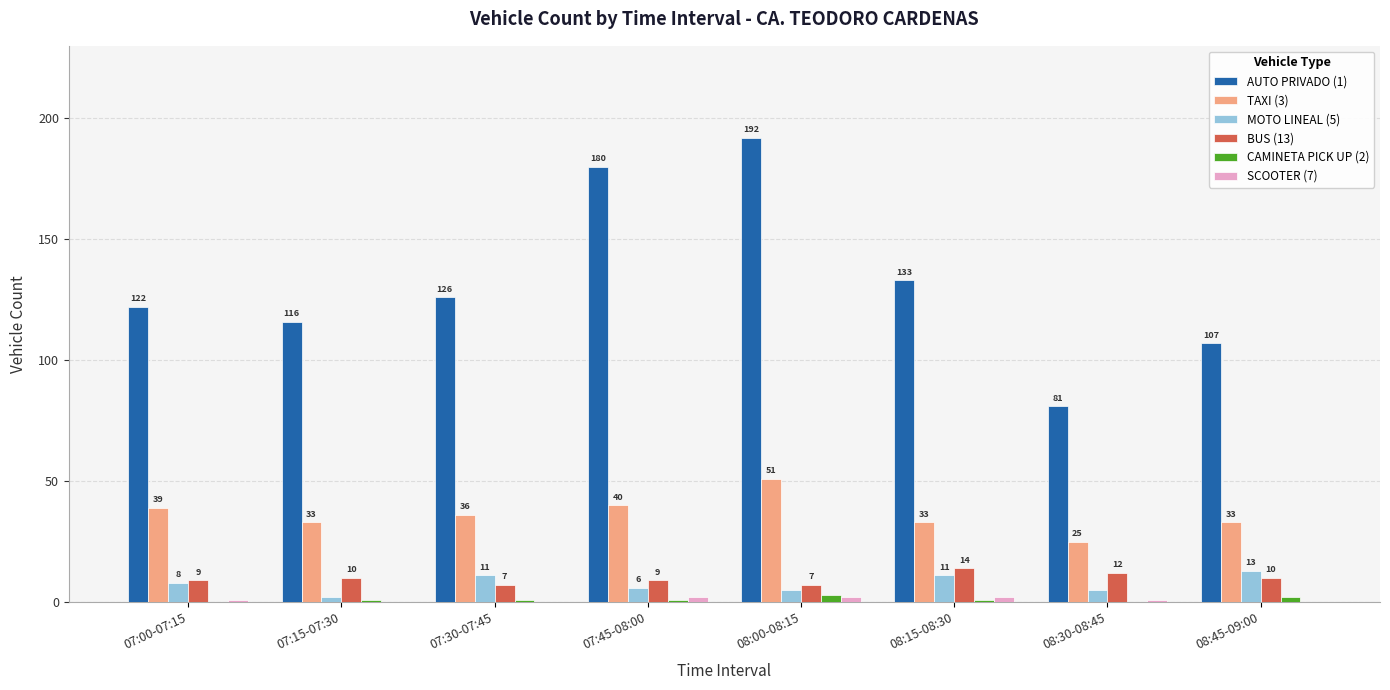

How many series are shown in this chart?

6